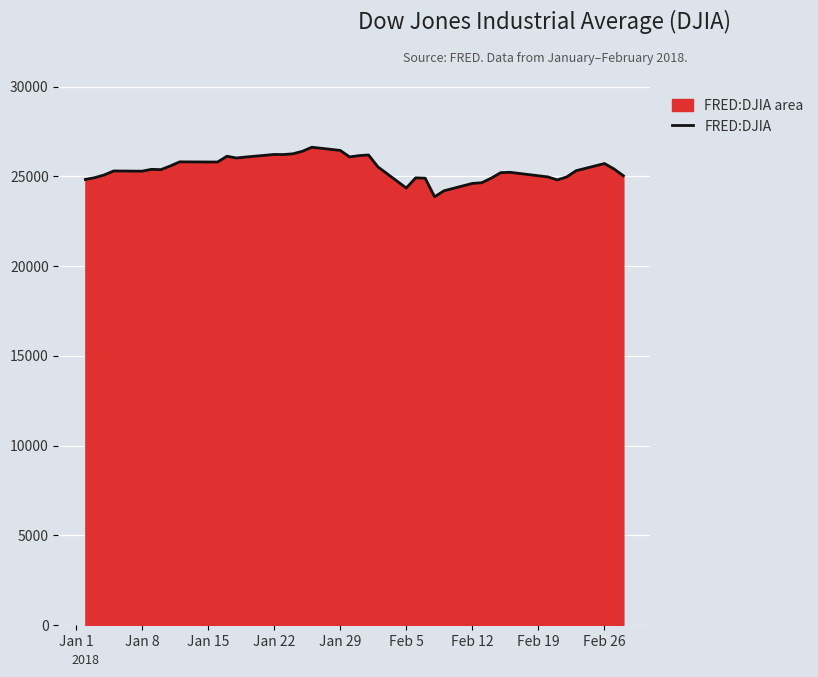

Does the chart display data point markers on the line(s)?

No